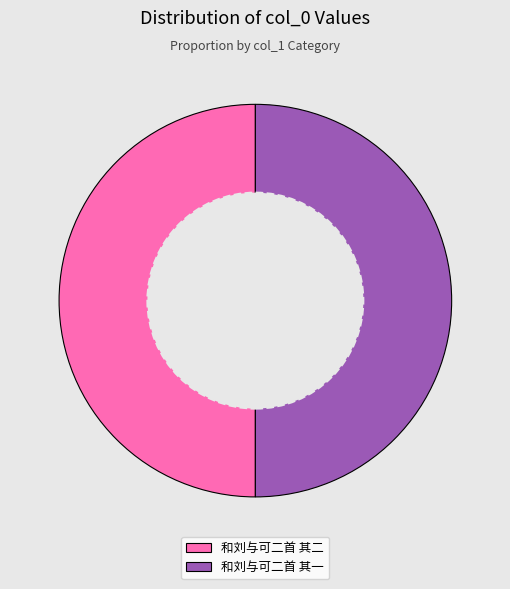

Approximately how many times larger is the value at 和刘与可二首 其二 compared to 和刘与可二首 其一?

1.0